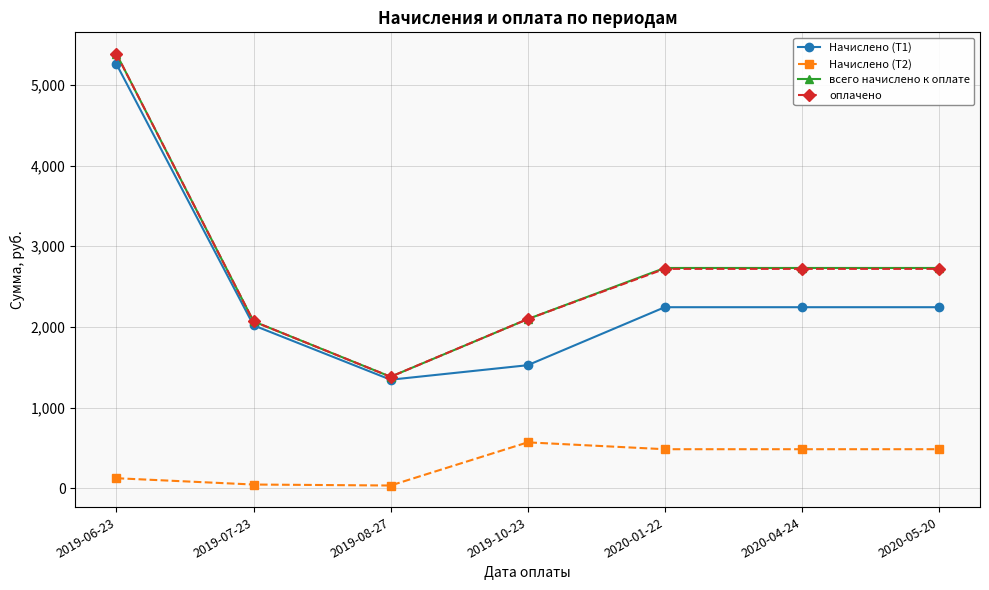

Does the chart have visible grid lines?

Yes